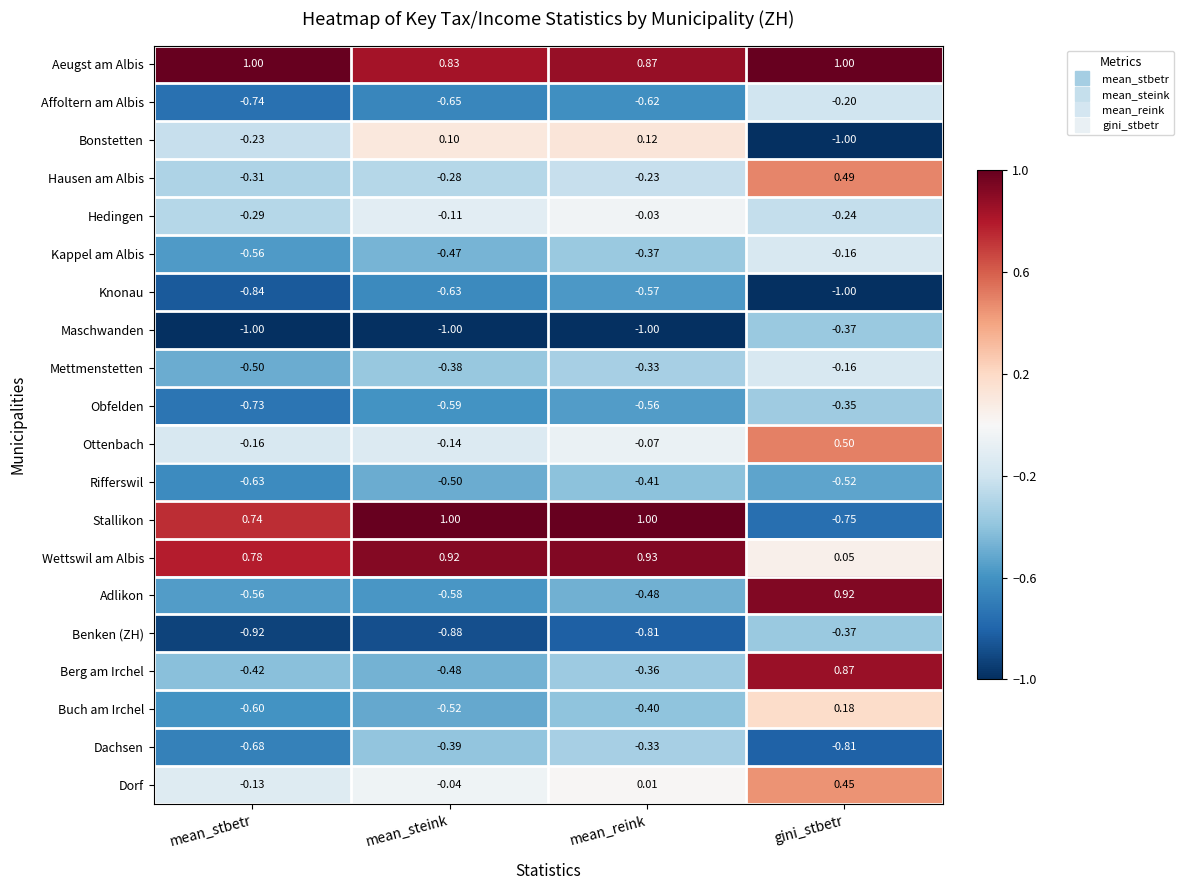

At which label does Bonstetten reach its minimum?

gini_stbetr